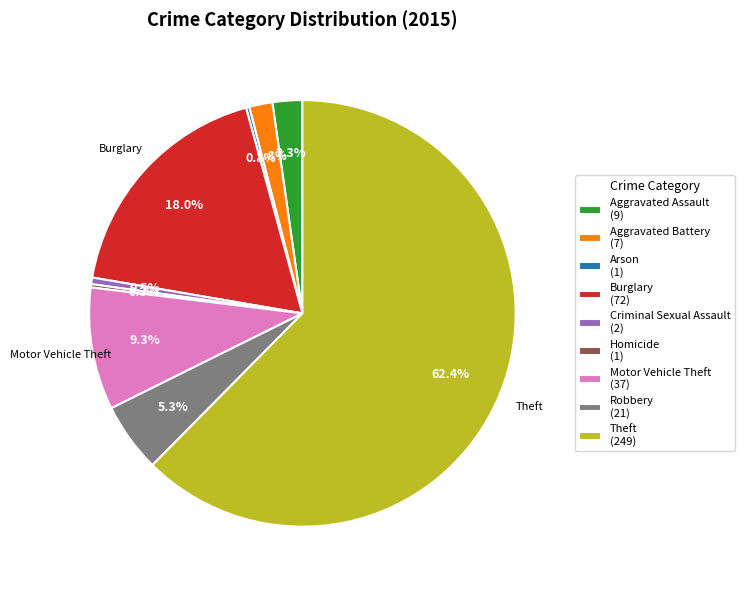

Is the sum of Theft and Criminal Sexual Assault greater than half?

Yes